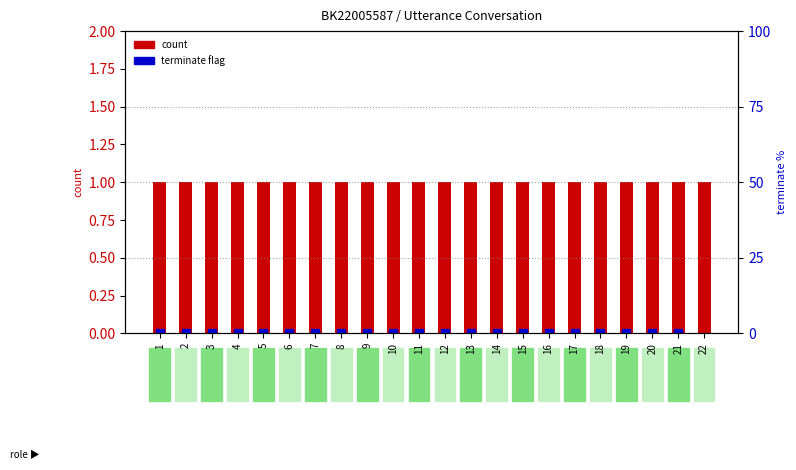

What are all the series names shown in the legend?

count, terminate flag